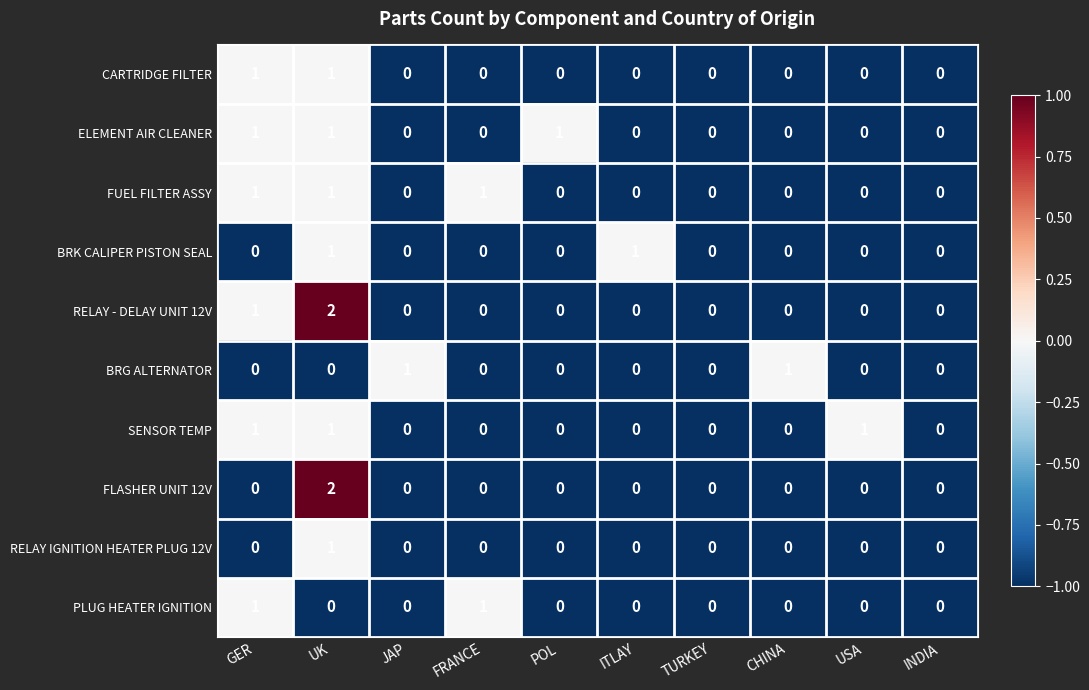

Count the number of categories in the chart.

10